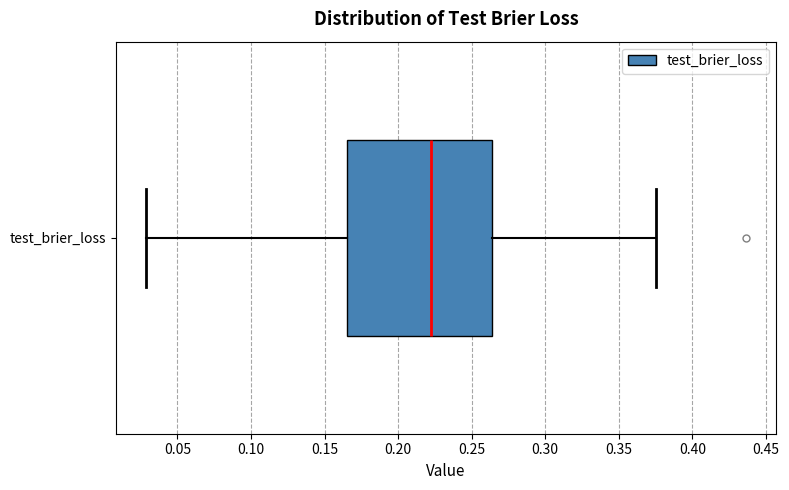

Transcribe this box plot: give where the median line is, the range the box spans, and where the two whiskers end, as read against the x-axis. The values are not printed on the chart, so give them approximately, as read against the axis.

median 0.220, box 0.165 to 0.265, whiskers 0.030 to 0.375